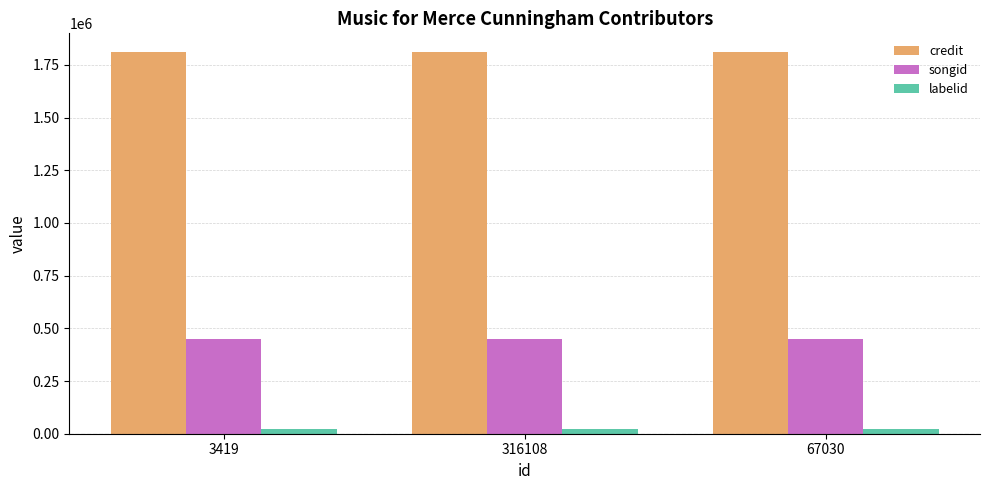

Reading right to left, extract all data points from this chart.

credit: 1809394	1809394	1809394
songid: 451047	451047	451047
labelid: 22583	22583	22583